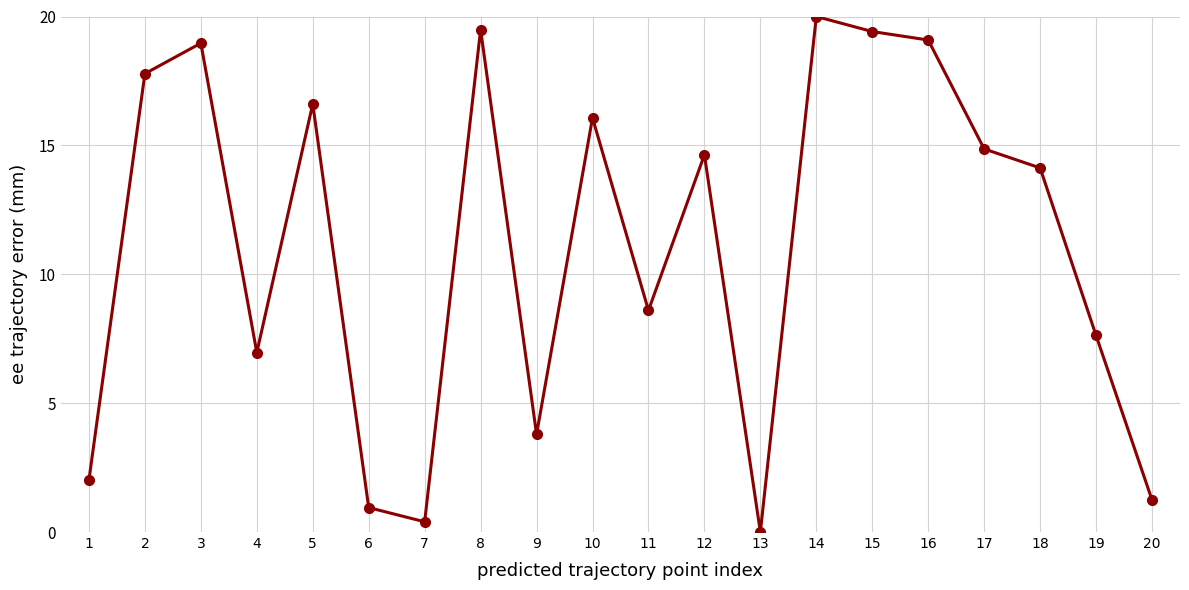

What is the sum of the values at 8 and 10?

35.6